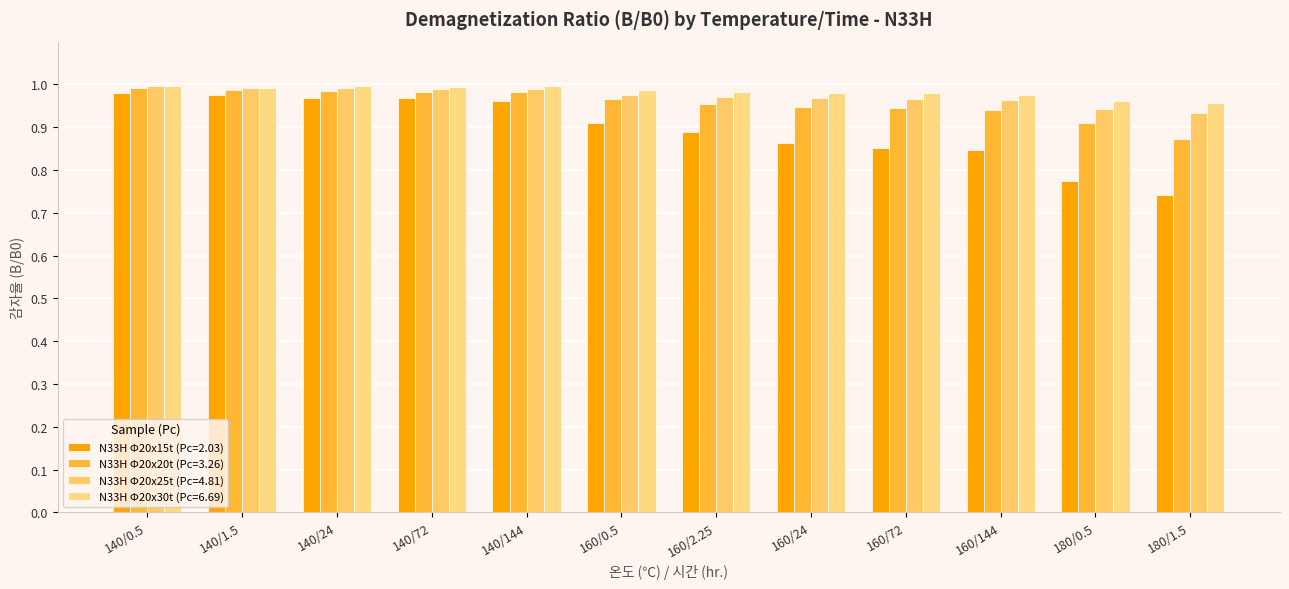

True or false: N33H Φ20x25t (Pc=4.81) has a value of 1.5 at 140/24.

False